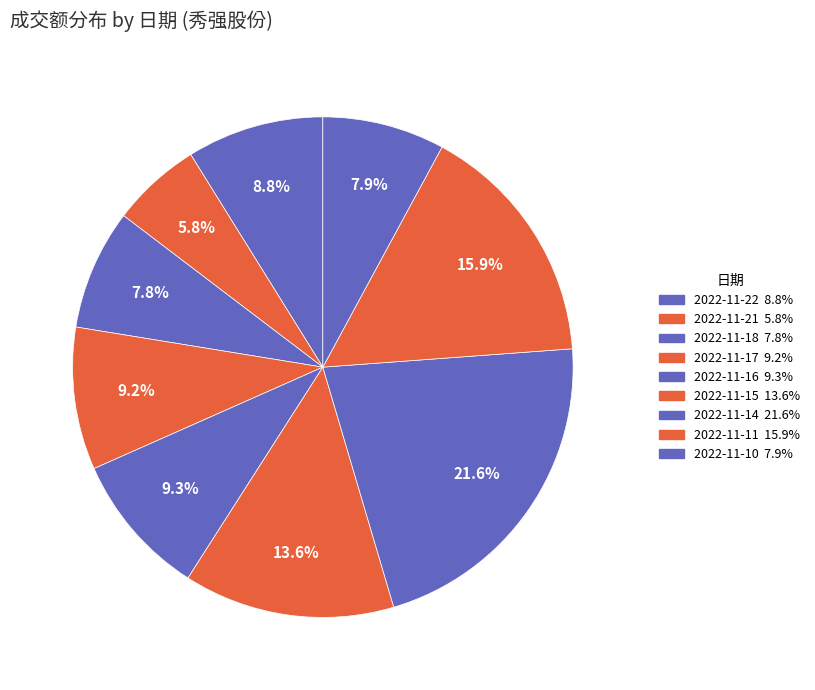

How many segments does this pie chart have?

9